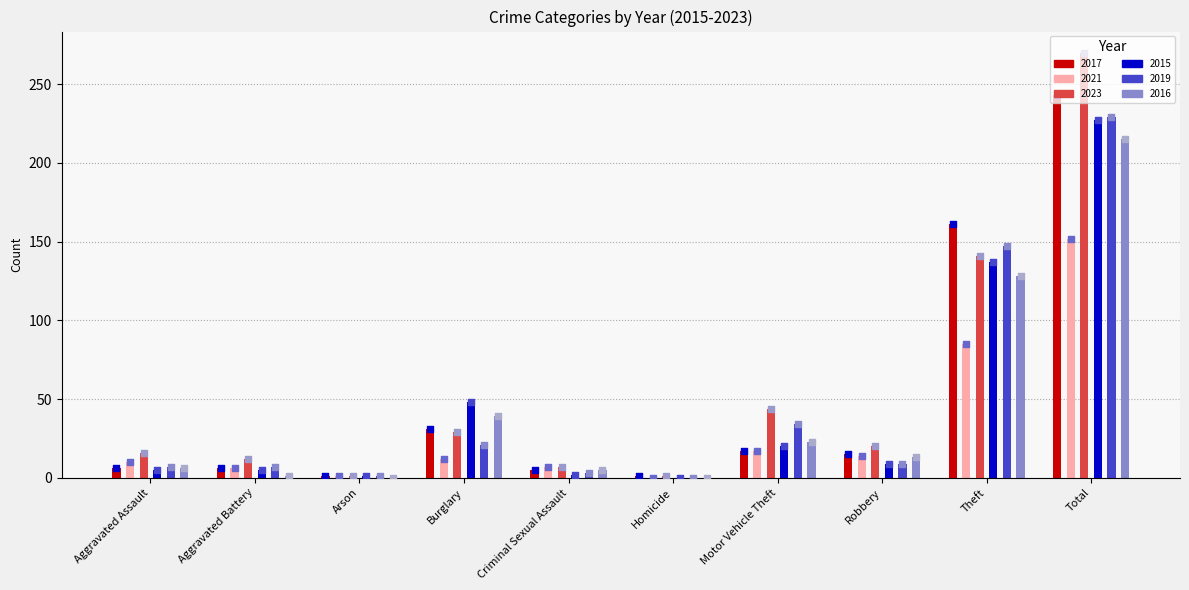

At how many categories does at least one series exceed 219?

1